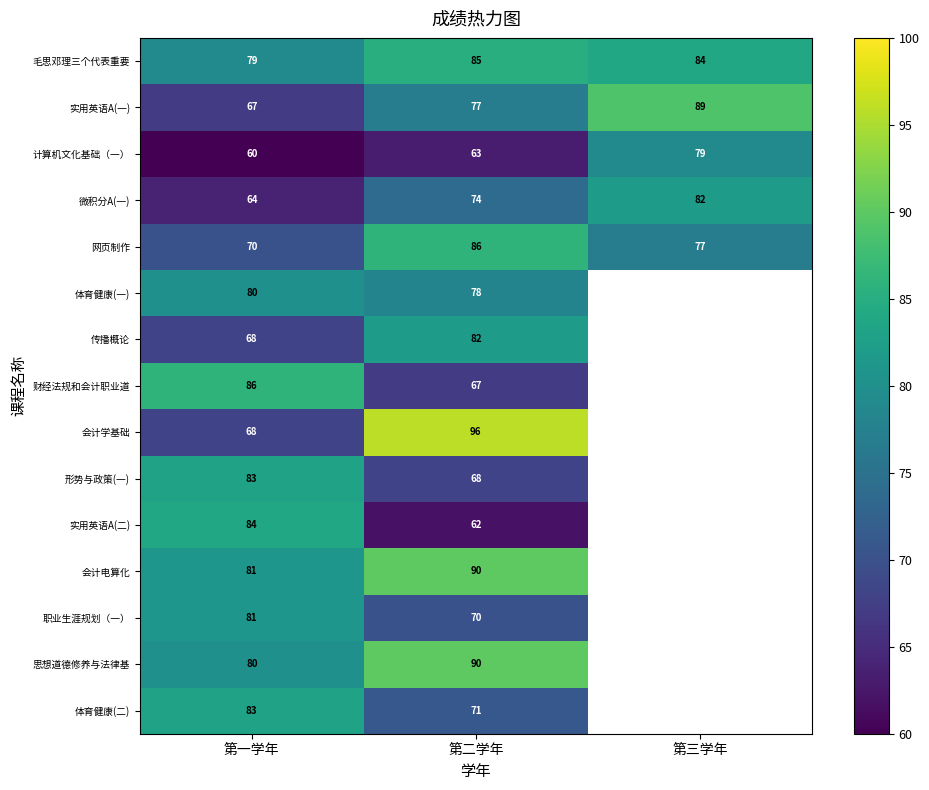

The value of 职业生涯规划（一） at 第二学年 is 106.4. True or false?

False